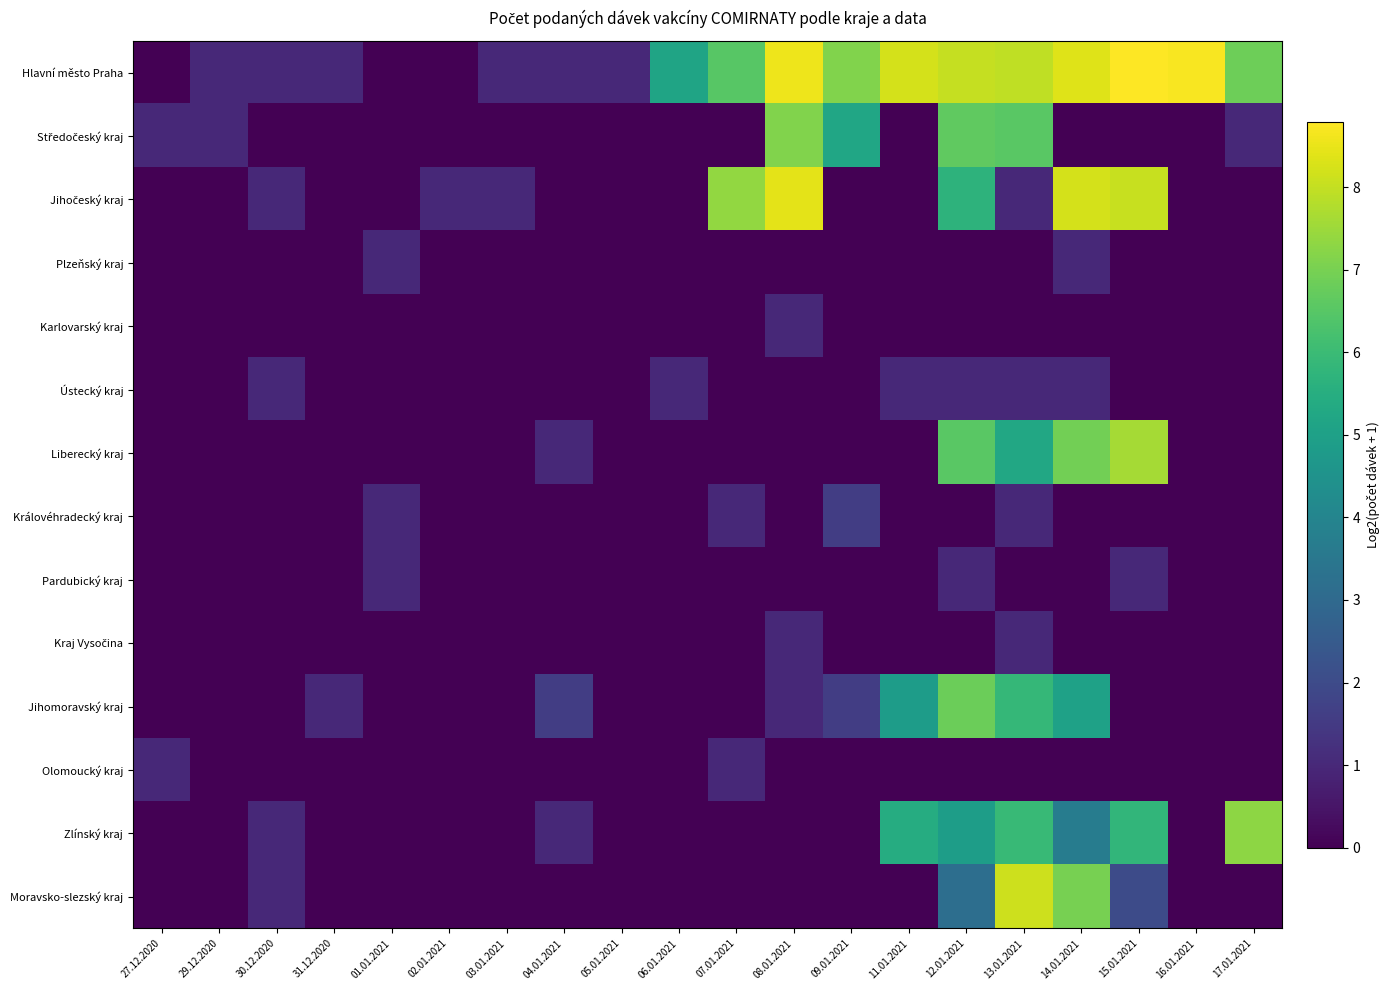

At how many categories does at least one series exceed 4?

11